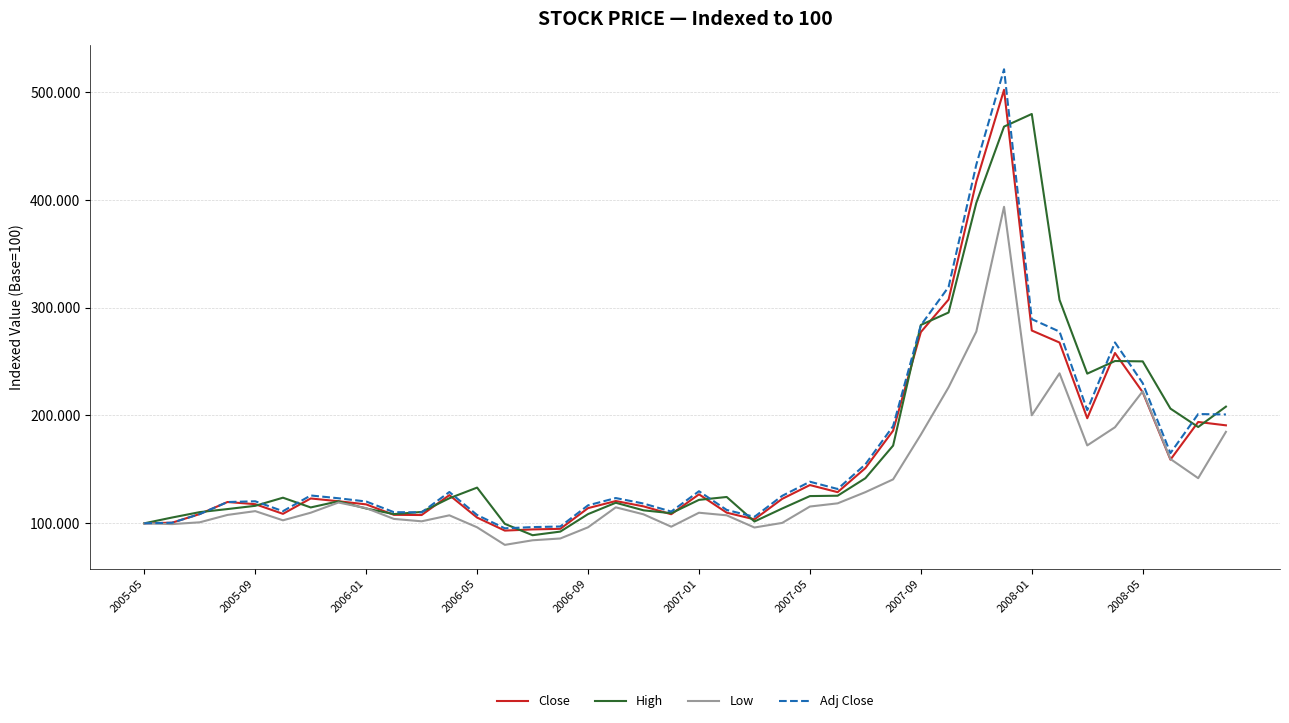

What is the sum of all High values?

6823.7